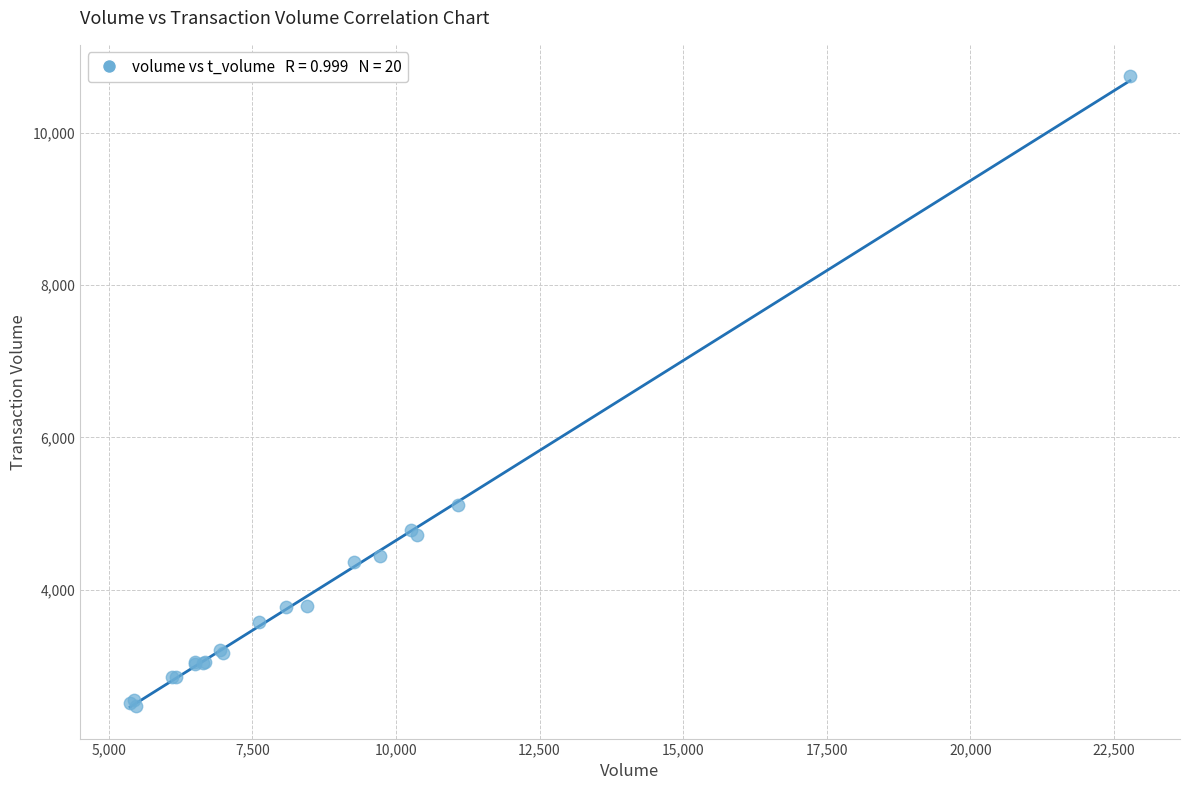

What Y value in the scatter plot is closest to 6607?

5106